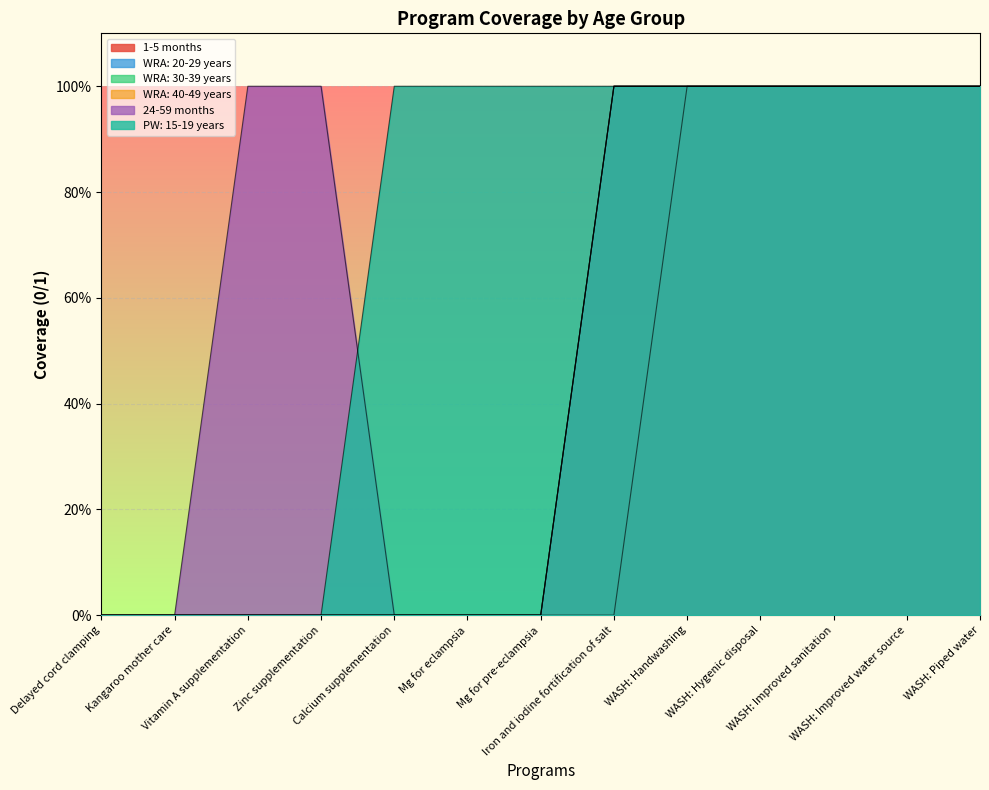

How many positive values does the WRA: 20-29 years series have?

6